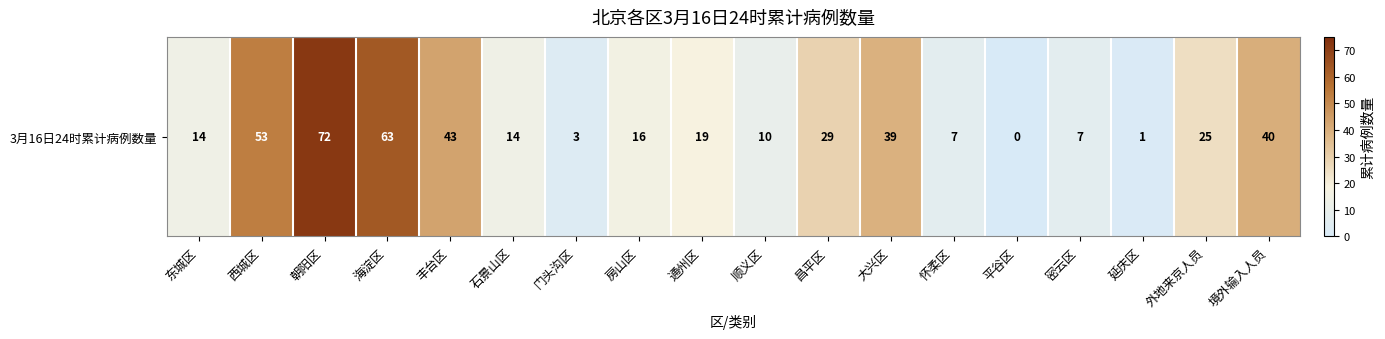

Where is the data nearest to the value 36?

大兴区